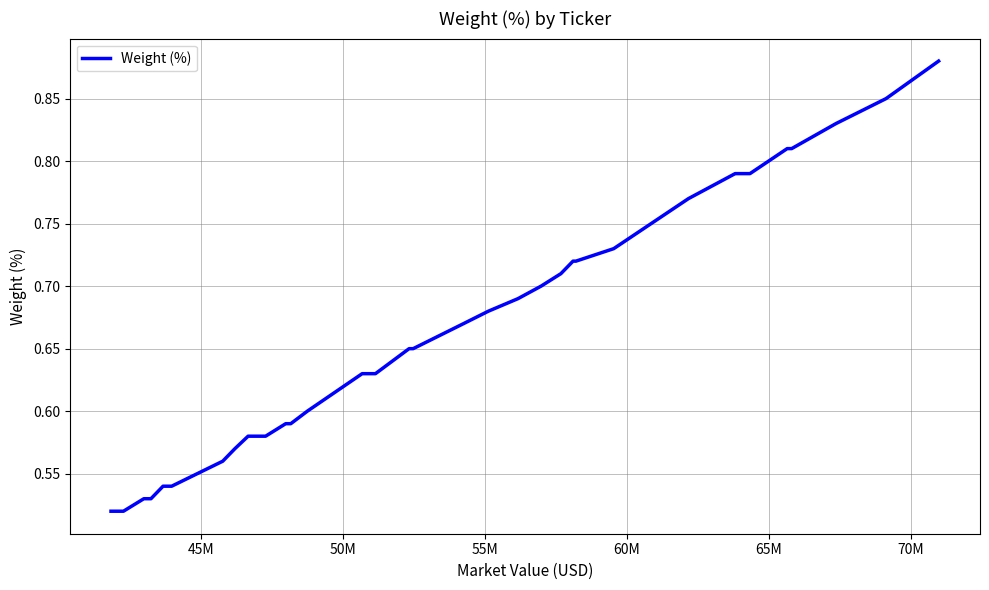

Is this an area chart (filled region under the line)?

No